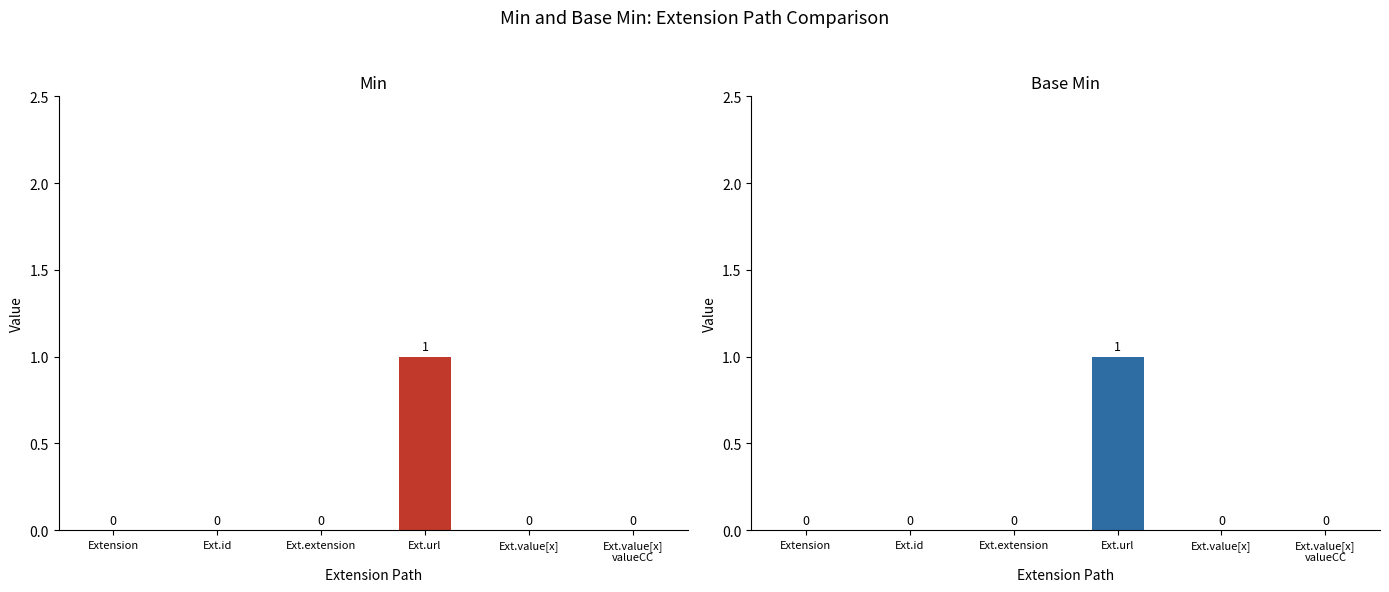

What position from the left is Ext.url?

4